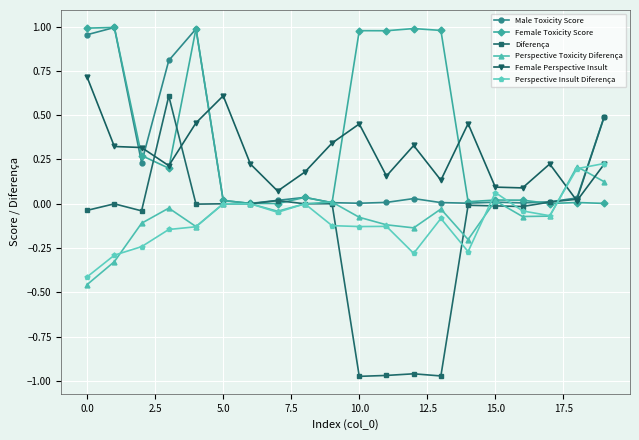

How many categories are shown in the chart?

20